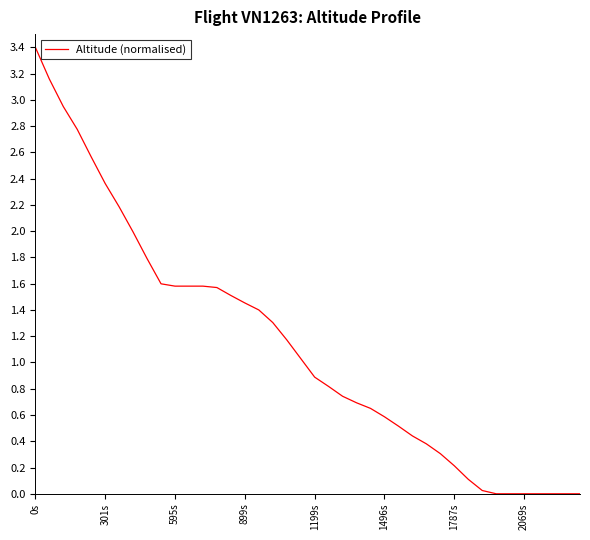

Count the number of values greater than 1.

20